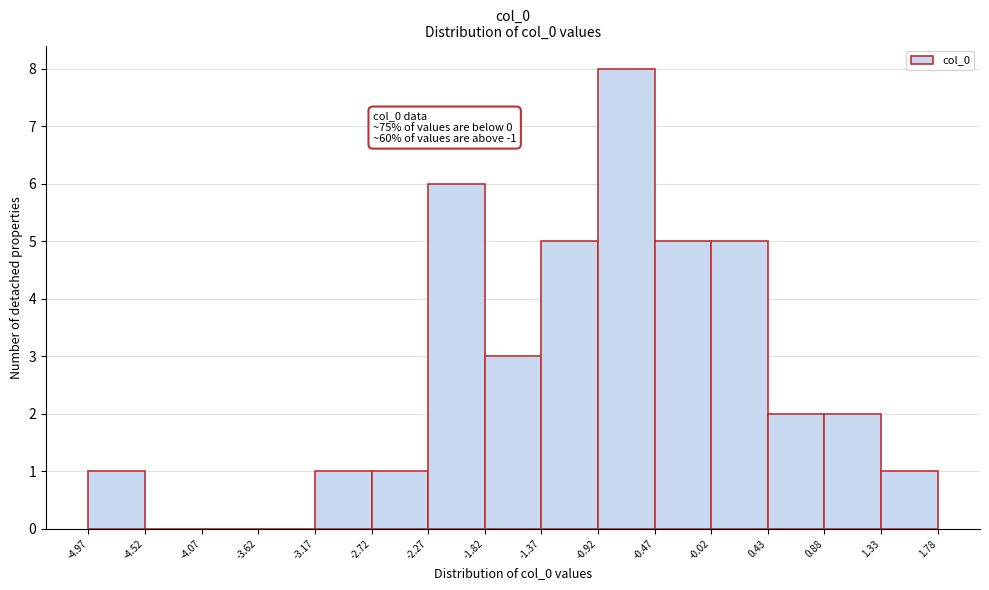

Over which range of the x-axis is the bar tallest?

-0.92 to -0.47